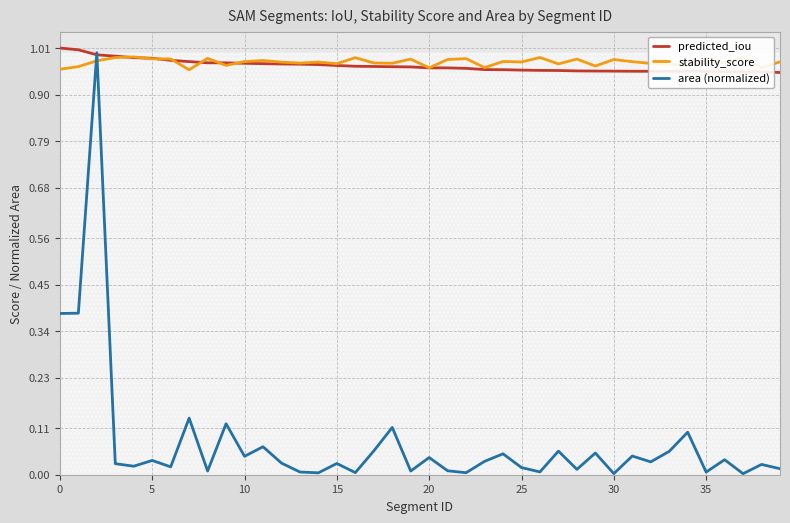

Count the number of data series in this chart.

3